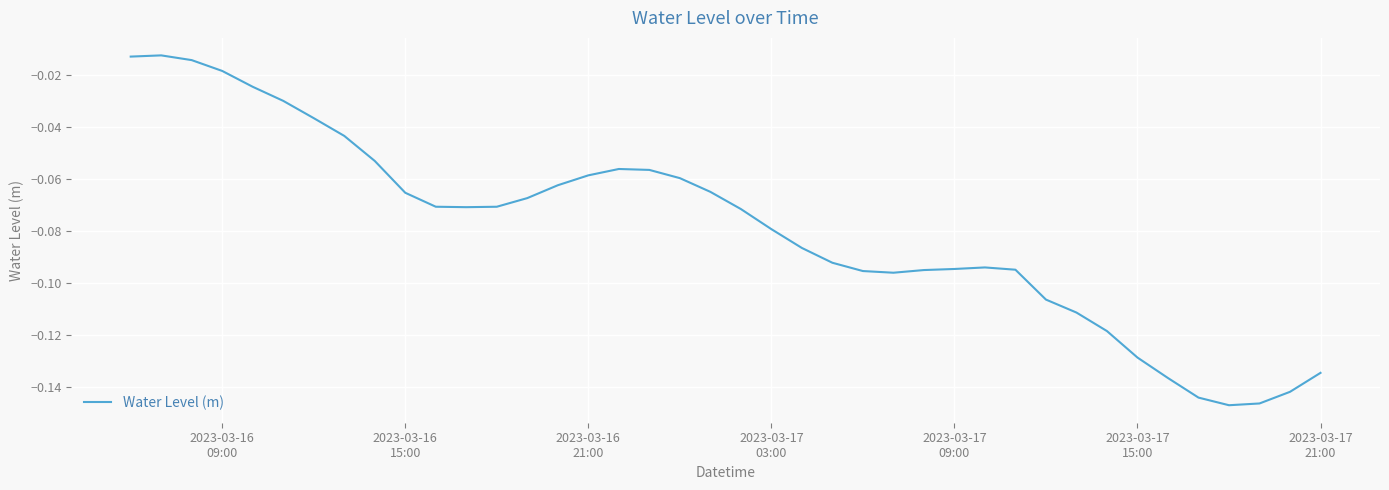

What is the value of the 9th point from the left?

-0.1